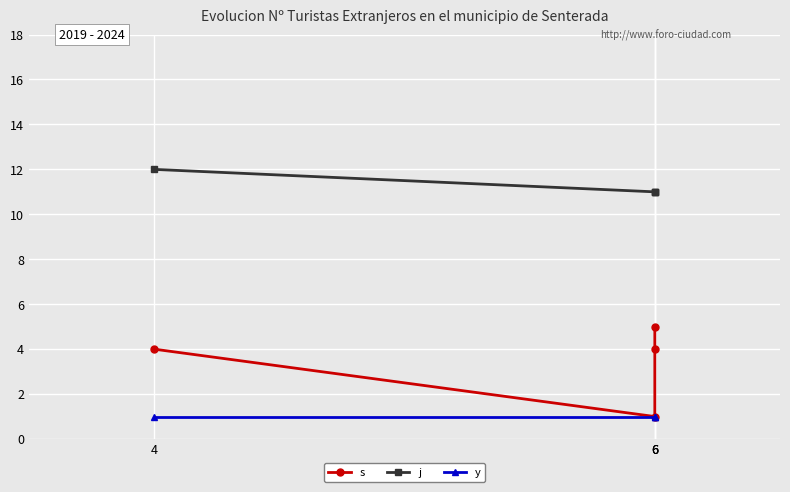

At which category is the sum across all series the highest?

4